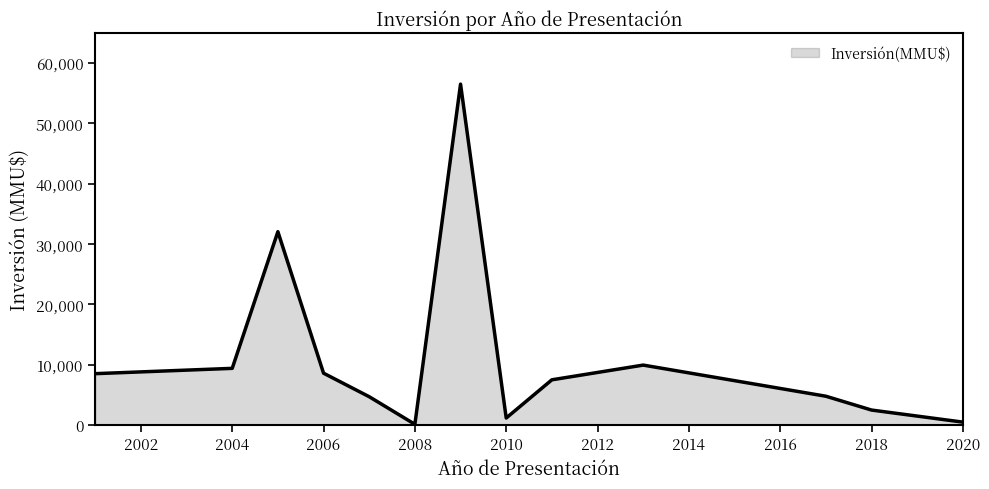

What is the maximum value shown in the chart?

56512